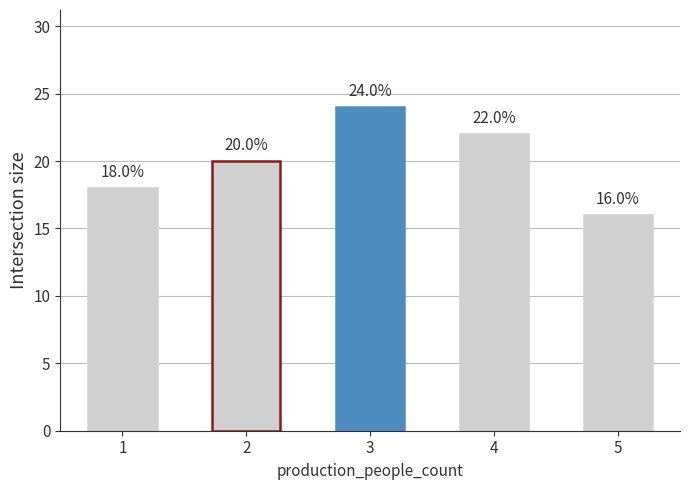

What is the value of the 3rd bar from the left?

24